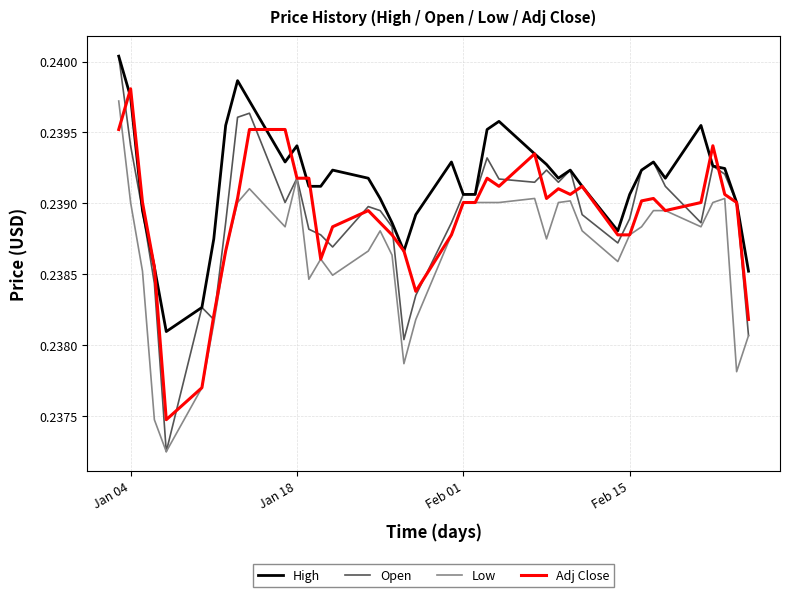

Which series has the largest range (max minus min)?

Open